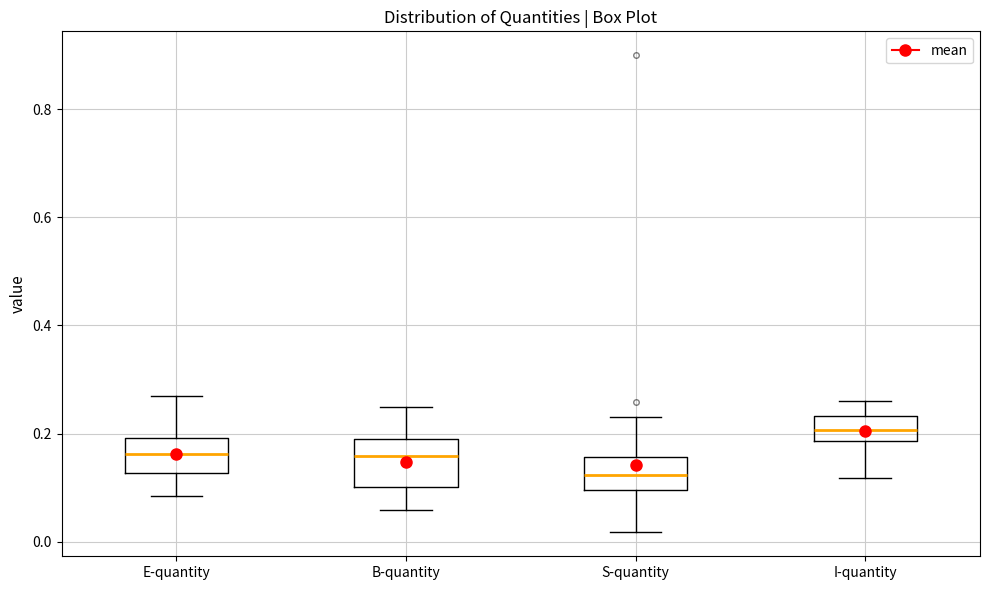

Which box has the lowest median line?

S-quantity